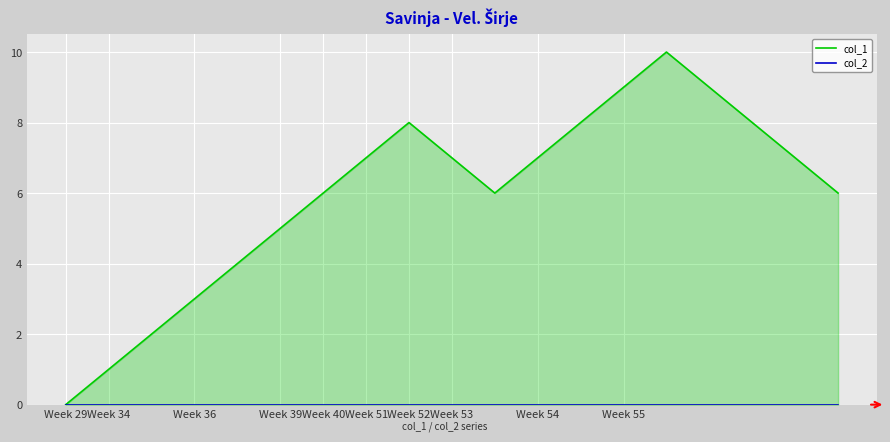

Rank the series at Week 40 from lowest to highest value.

col_2, col_1